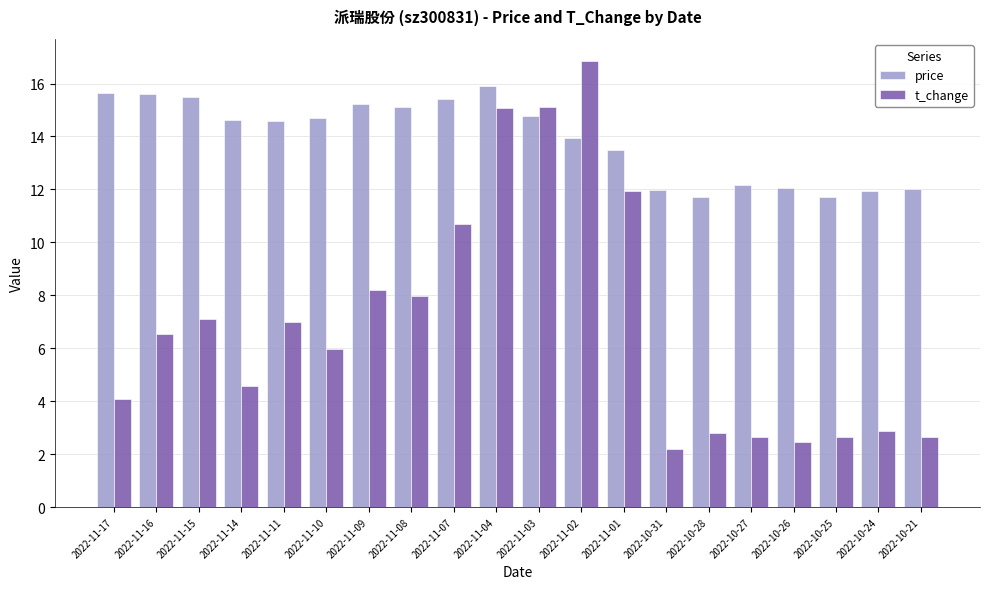

Which series has the widest spread of values?

t_change